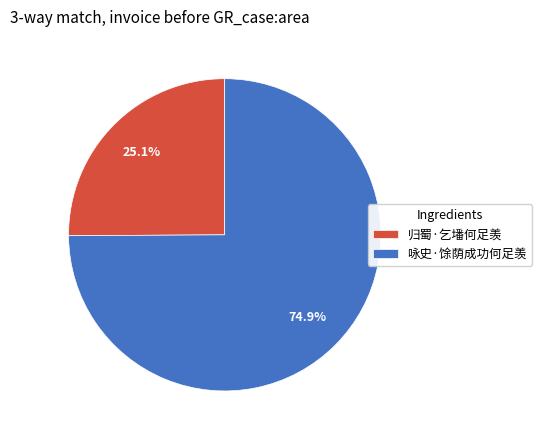

How many slices are in this pie chart?

2